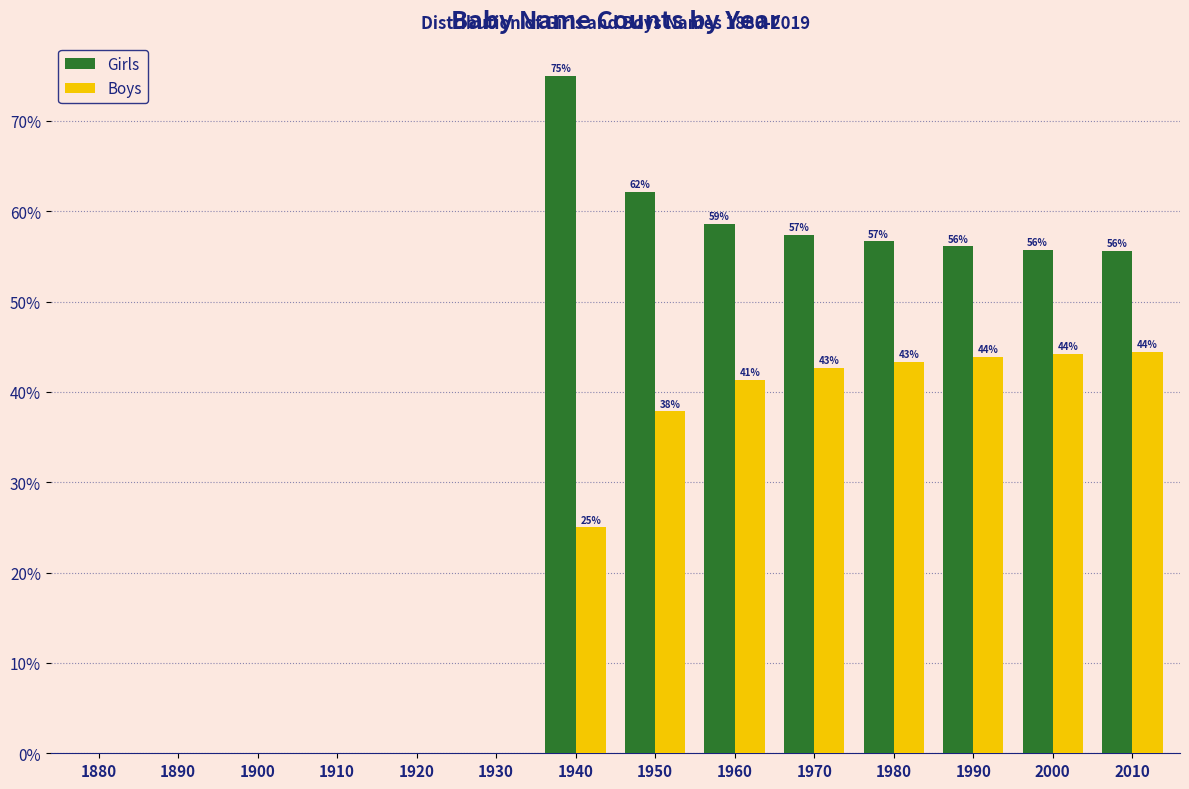

Between 1900 and 1960, which series saw the biggest shift?

Girls